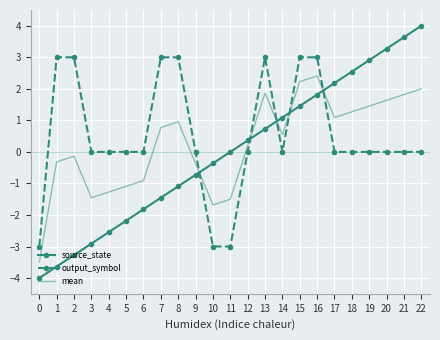

In mean, how many points are higher than both neighbors (excluding endpoints)?

4